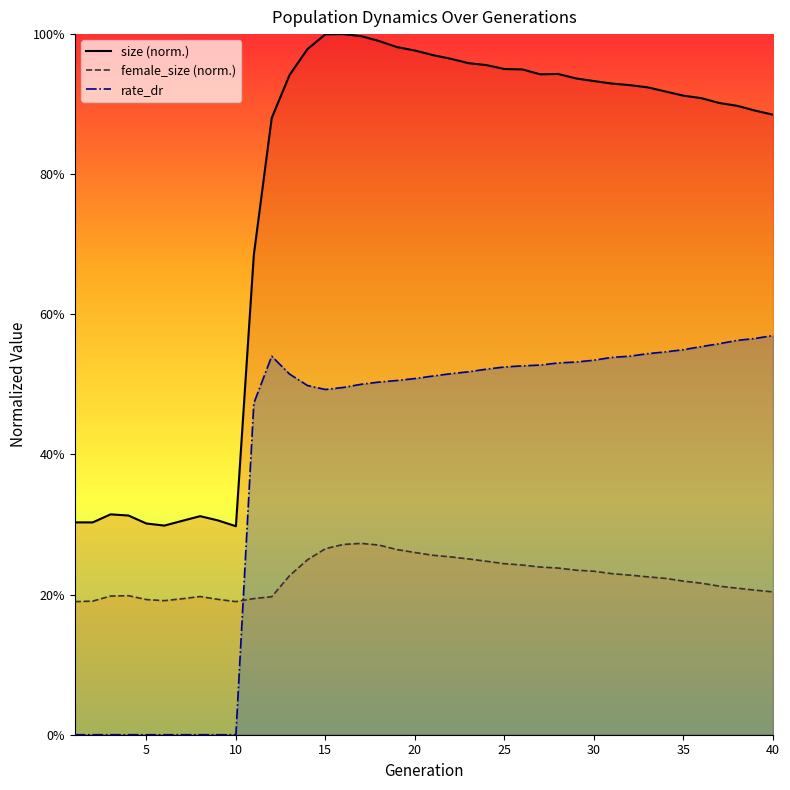

At 38, list the series in order from smallest to largest.

female_size, rate_dr, size